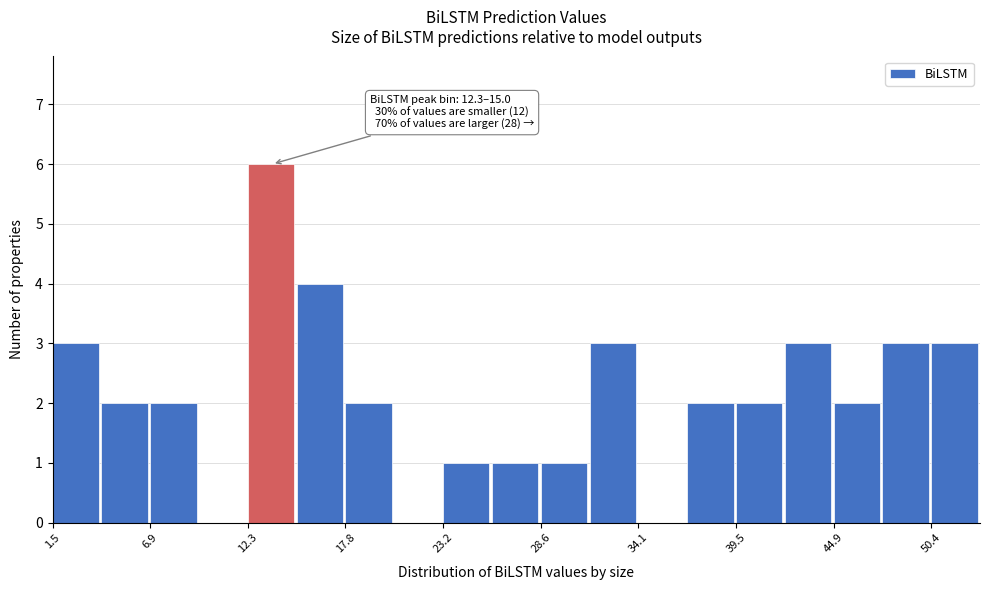

Read against the x-axis, roughly where is the centre of the tallest bar?

14